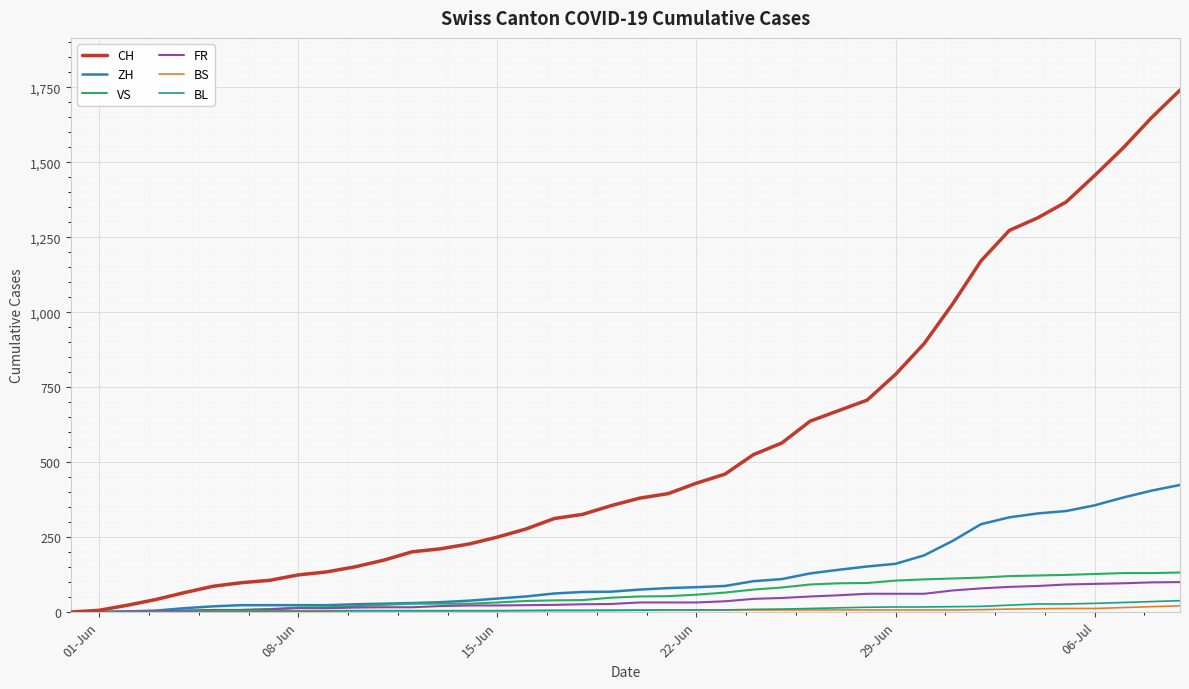

Which series has the widest spread of values?

CH